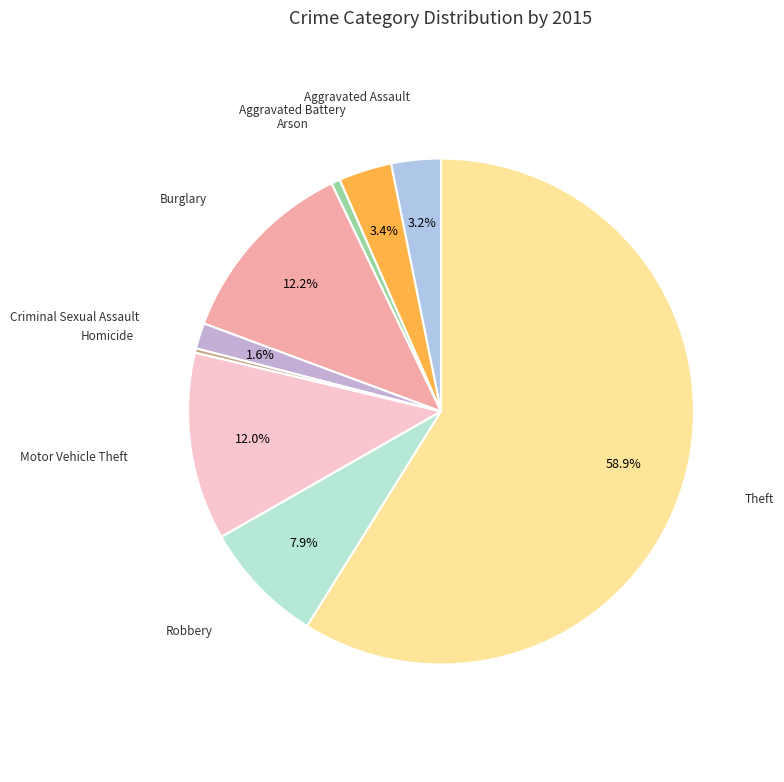

How many segments does this pie chart have?

9